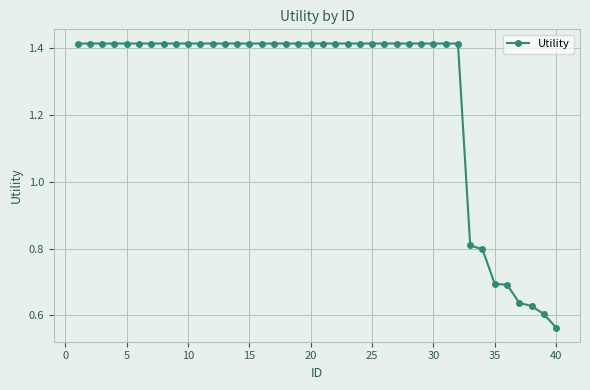

What is the average value?

1.3